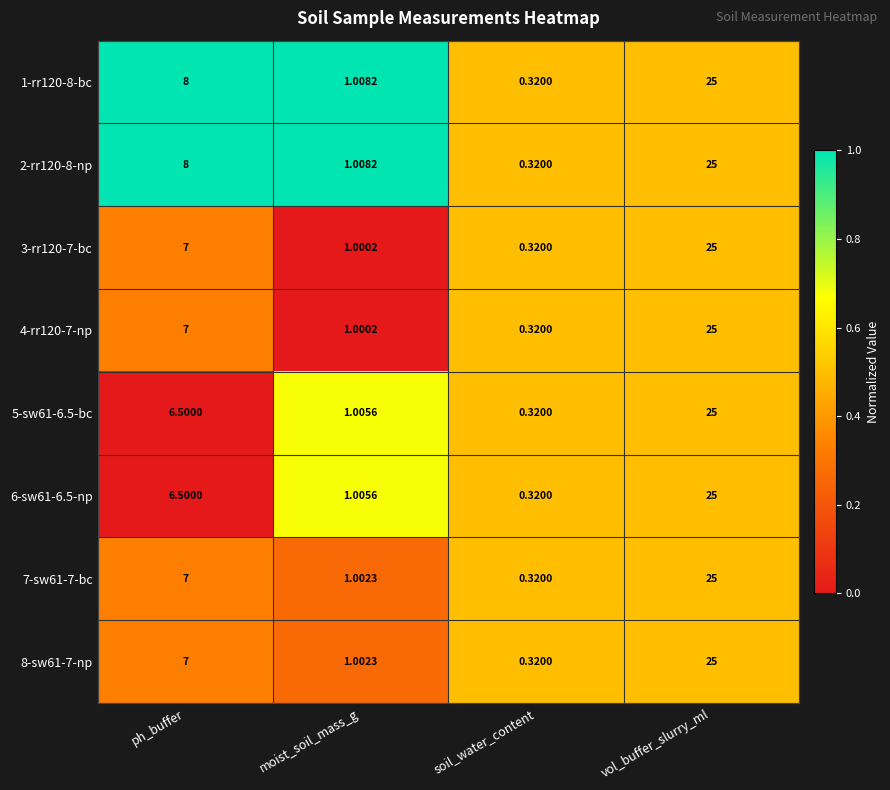

What is the spread (max minus min) of values at moist_soil_mass_g?

0.0